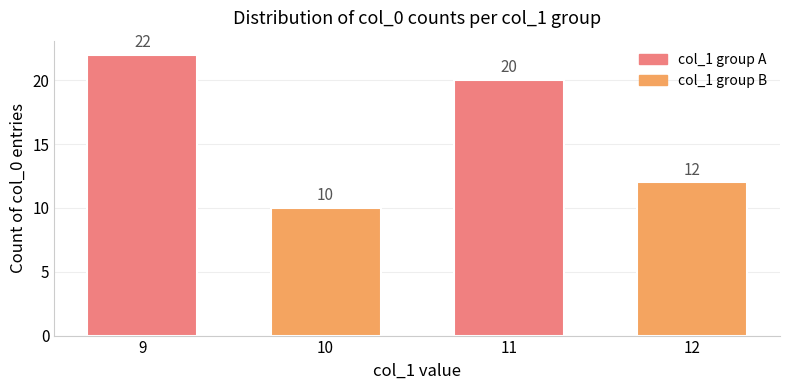

Count the values in the range 12 to 22.

3